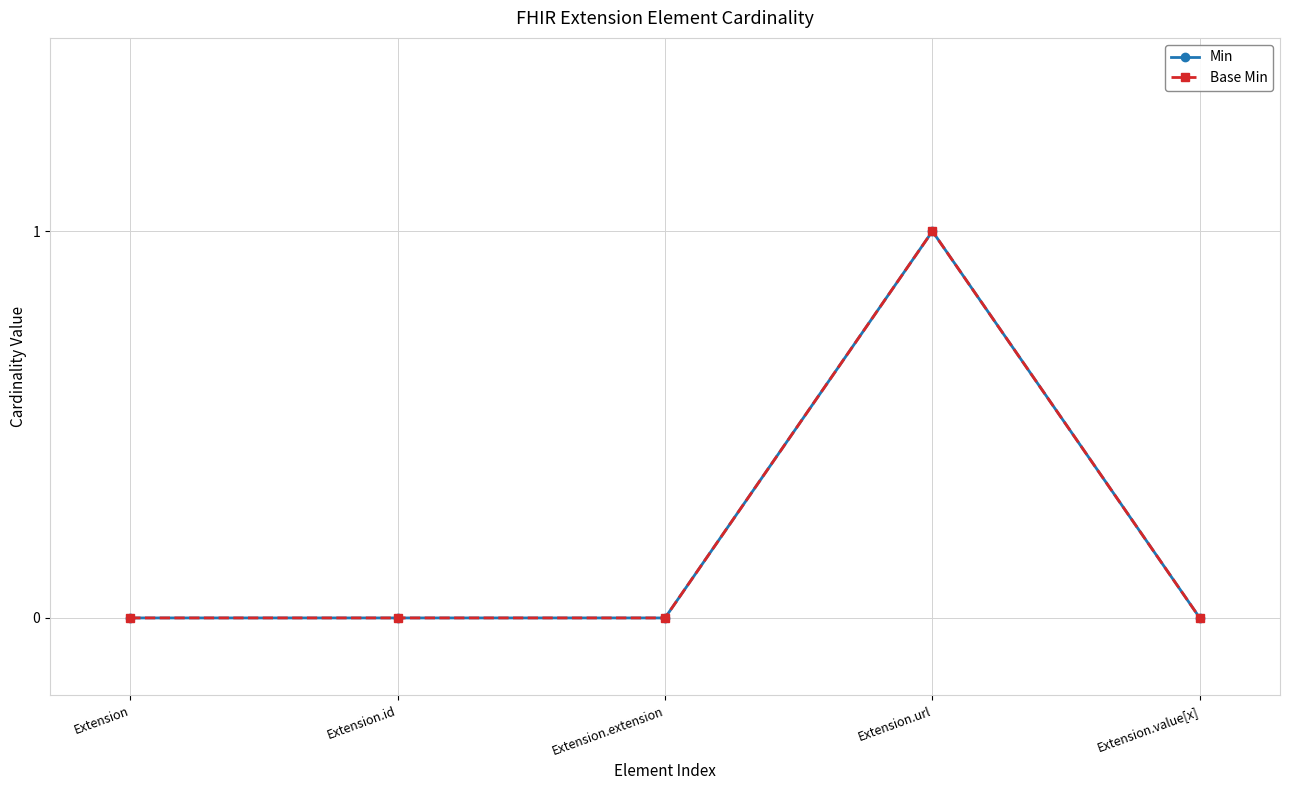

Does the chart have visible grid lines?

Yes